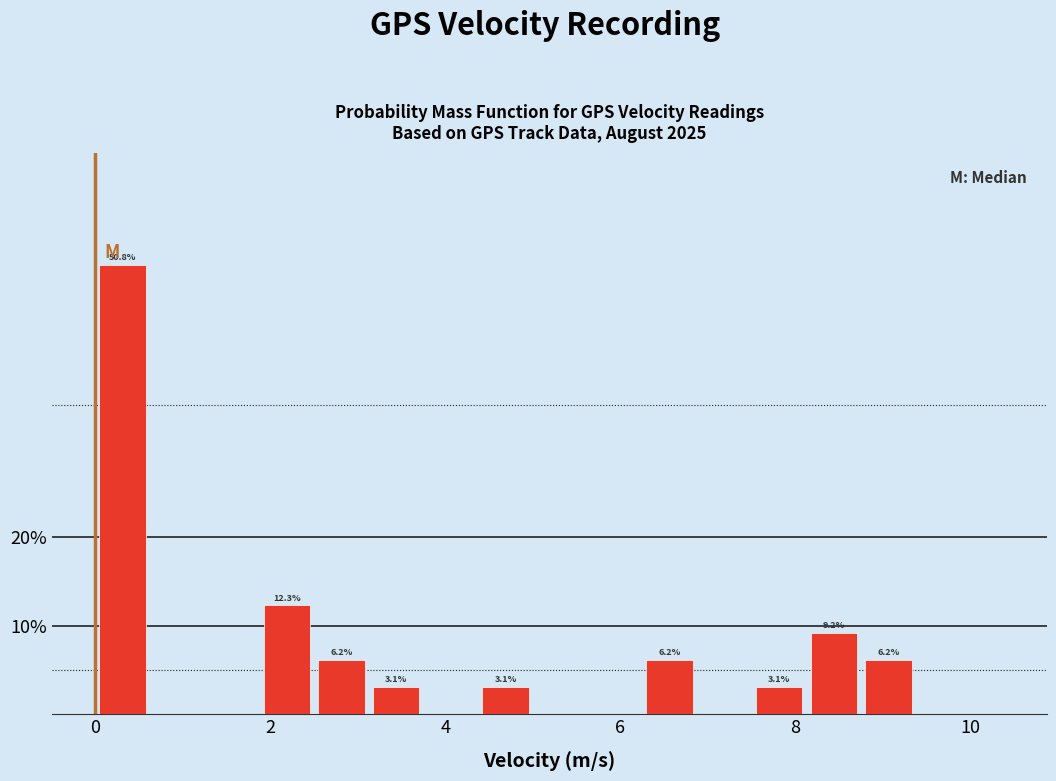

Read against the x-axis, roughly where is the centre of the tallest bar?

0.4